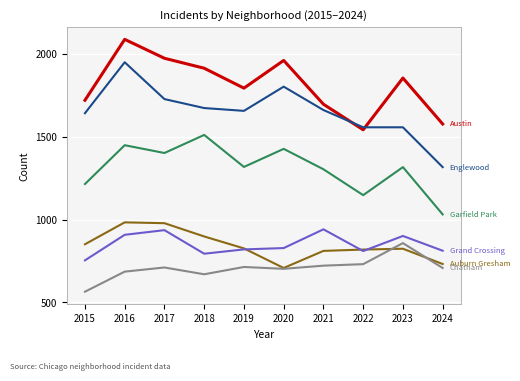

What is the spread (max minus min) of values at 2018?

1242